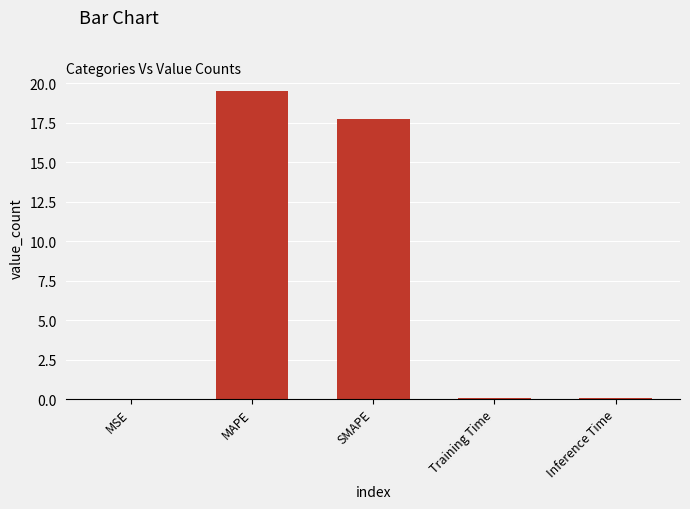

The value at MAPE is 19.5. True or false?

True